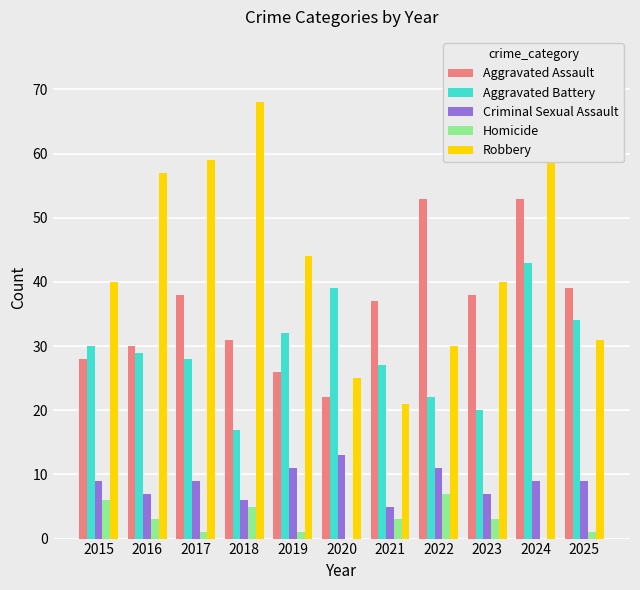

How many groups of bars are there?

11